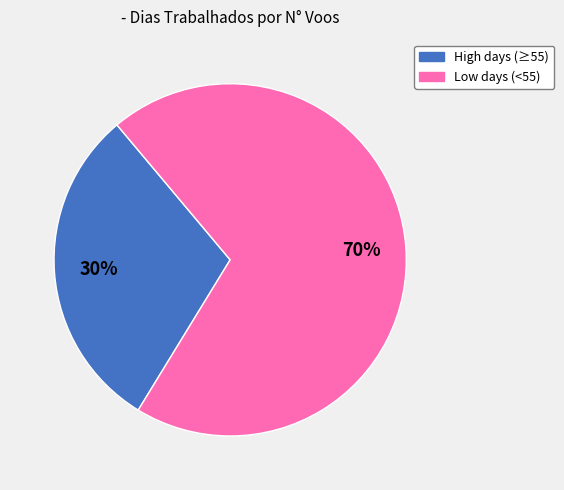

Count the number of slices in the pie.

2